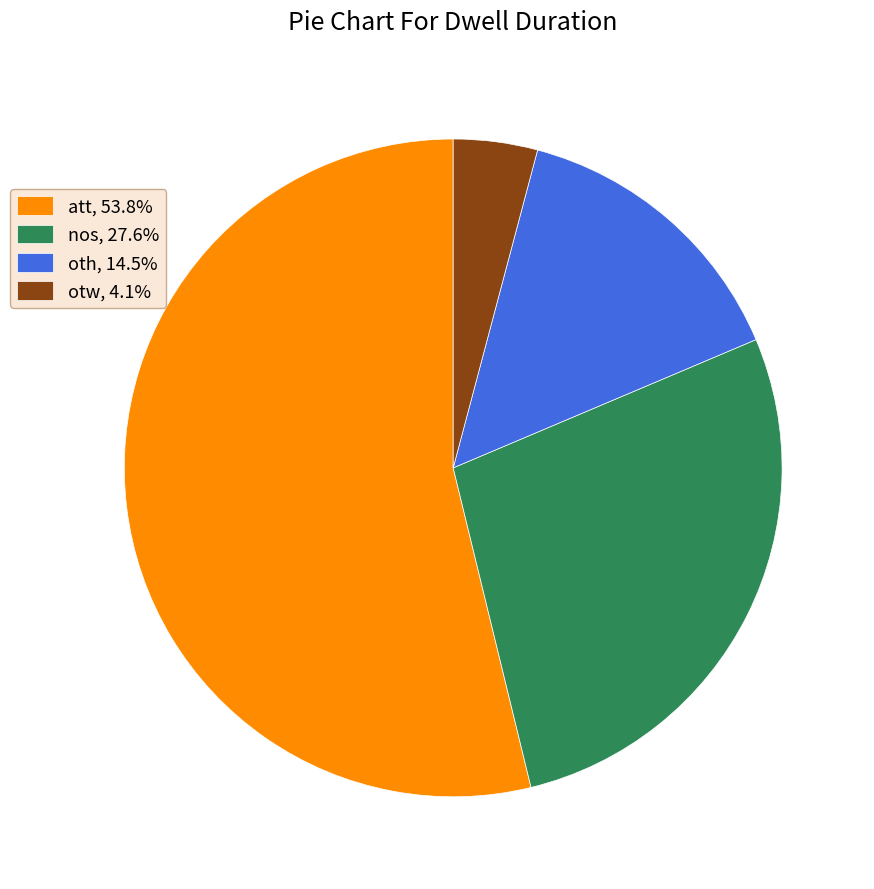

Is nos, 27.6% the majority of the pie?

No